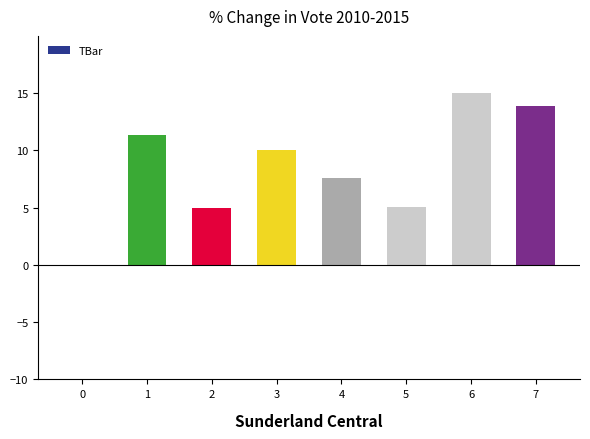

Between 6 and 1, which is larger?

6